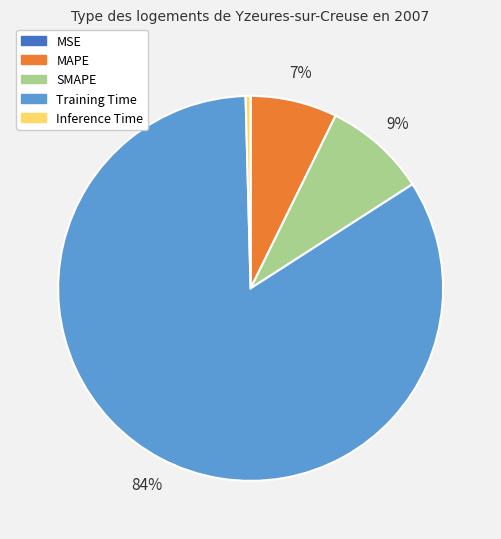

To the nearest percent, what is the combined percentage of Training Time and MAPE?

91%